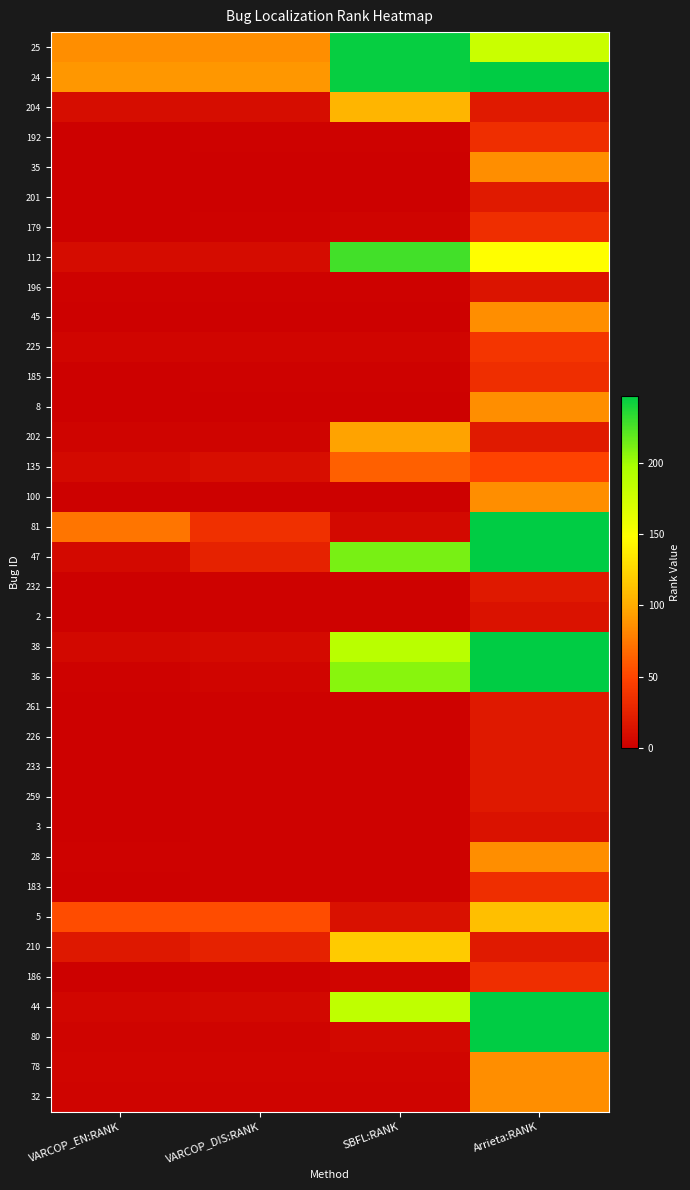

Reading left to right, extract all data points from this chart.

25: VARCOP_EN:RANK=85	VARCOP_DIS:RANK=85	SBFL:RANK=245	Arrieta:RANK=179
24: VARCOP_EN:RANK=90	VARCOP_DIS:RANK=90	SBFL:RANK=245	Arrieta:RANK=247
204: VARCOP_EN:RANK=10	VARCOP_DIS:RANK=10	SBFL:RANK=106	Arrieta:RANK=20
192: VARCOP_EN:RANK=1	VARCOP_DIS:RANK=2	SBFL:RANK=2	Arrieta:RANK=34
35: VARCOP_EN:RANK=1	VARCOP_DIS:RANK=1	SBFL:RANK=1	Arrieta:RANK=85
201: VARCOP_EN:RANK=1	VARCOP_DIS:RANK=1	SBFL:RANK=1	Arrieta:RANK=20
179: VARCOP_EN:RANK=1	VARCOP_DIS:RANK=2	SBFL:RANK=3	Arrieta:RANK=34
112: VARCOP_EN:RANK=9	VARCOP_DIS:RANK=9	SBFL:RANK=227	Arrieta:RANK=148
196: VARCOP_EN:RANK=2	VARCOP_DIS:RANK=2	SBFL:RANK=2	Arrieta:RANK=15
45: VARCOP_EN:RANK=1	VARCOP_DIS:RANK=1	SBFL:RANK=1	Arrieta:RANK=85
225: VARCOP_EN:RANK=4	VARCOP_DIS:RANK=4	SBFL:RANK=4	Arrieta:RANK=39
185: VARCOP_EN:RANK=1	VARCOP_DIS:RANK=2	SBFL:RANK=2	Arrieta:RANK=34
8: VARCOP_EN:RANK=1	VARCOP_DIS:RANK=1	SBFL:RANK=1	Arrieta:RANK=85
202: VARCOP_EN:RANK=3	VARCOP_DIS:RANK=3	SBFL:RANK=96	Arrieta:RANK=20
135: VARCOP_EN:RANK=7	VARCOP_DIS:RANK=11	SBFL:RANK=63	Arrieta:RANK=49
100: VARCOP_EN:RANK=1	VARCOP_DIS:RANK=1	SBFL:RANK=1	Arrieta:RANK=85
81: VARCOP_EN:RANK=74	VARCOP_DIS:RANK=35	SBFL:RANK=7	Arrieta:RANK=247
47: VARCOP_EN:RANK=7	VARCOP_DIS:RANK=26	SBFL:RANK=212	Arrieta:RANK=247
232: VARCOP_EN:RANK=1	VARCOP_DIS:RANK=2	SBFL:RANK=2	Arrieta:RANK=19
2: VARCOP_EN:RANK=1	VARCOP_DIS:RANK=2	SBFL:RANK=2	Arrieta:RANK=14
38: VARCOP_EN:RANK=6	VARCOP_DIS:RANK=8	SBFL:RANK=189	Arrieta:RANK=247
36: VARCOP_EN:RANK=2	VARCOP_DIS:RANK=4	SBFL:RANK=207	Arrieta:RANK=247
261: VARCOP_EN:RANK=1	VARCOP_DIS:RANK=2	SBFL:RANK=2	Arrieta:RANK=19
226: VARCOP_EN:RANK=1	VARCOP_DIS:RANK=2	SBFL:RANK=2	Arrieta:RANK=19
233: VARCOP_EN:RANK=1	VARCOP_DIS:RANK=2	SBFL:RANK=2	Arrieta:RANK=19
259: VARCOP_EN:RANK=1	VARCOP_DIS:RANK=2	SBFL:RANK=2	Arrieta:RANK=19
3: VARCOP_EN:RANK=1	VARCOP_DIS:RANK=2	SBFL:RANK=2	Arrieta:RANK=14
28: VARCOP_EN:RANK=2	VARCOP_DIS:RANK=2	SBFL:RANK=2	Arrieta:RANK=85
183: VARCOP_EN:RANK=1	VARCOP_DIS:RANK=2	SBFL:RANK=2	Arrieta:RANK=34
5: VARCOP_EN:RANK=54	VARCOP_DIS:RANK=54	SBFL:RANK=13	Arrieta:RANK=111
210: VARCOP_EN:RANK=18	VARCOP_DIS:RANK=26	SBFL:RANK=118	Arrieta:RANK=20
186: VARCOP_EN:RANK=1	VARCOP_DIS:RANK=2	SBFL:RANK=4	Arrieta:RANK=34
44: VARCOP_EN:RANK=5	VARCOP_DIS:RANK=6	SBFL:RANK=185	Arrieta:RANK=247
80: VARCOP_EN:RANK=3	VARCOP_DIS:RANK=3	SBFL:RANK=6	Arrieta:RANK=247
78: VARCOP_EN:RANK=4	VARCOP_DIS:RANK=4	SBFL:RANK=4	Arrieta:RANK=85
32: VARCOP_EN:RANK=3	VARCOP_DIS:RANK=3	SBFL:RANK=3	Arrieta:RANK=85